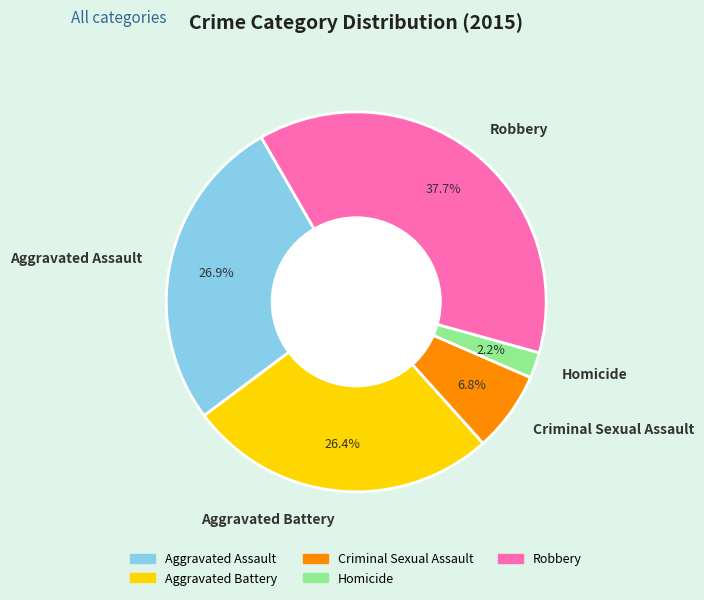

Between Aggravated Battery and Robbery, which is larger?

Robbery